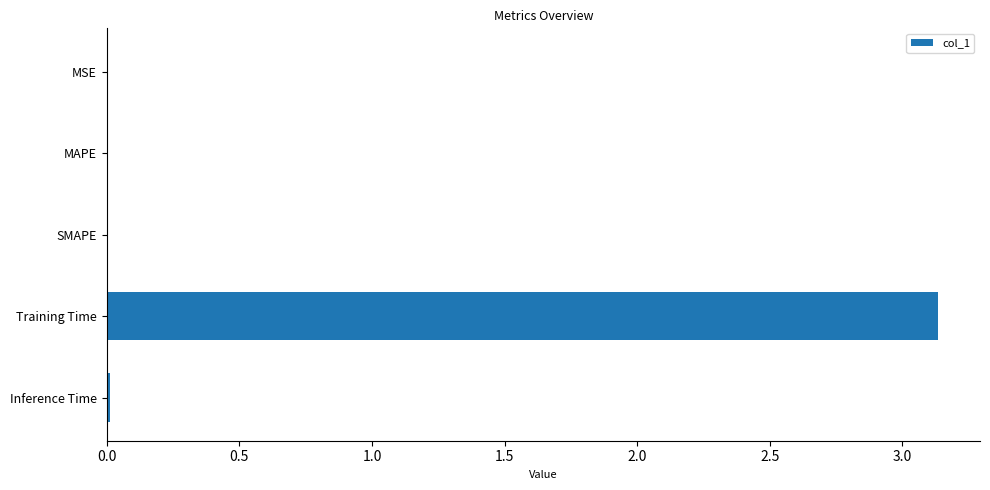

Between Training Time and SMAPE, which is larger?

Training Time